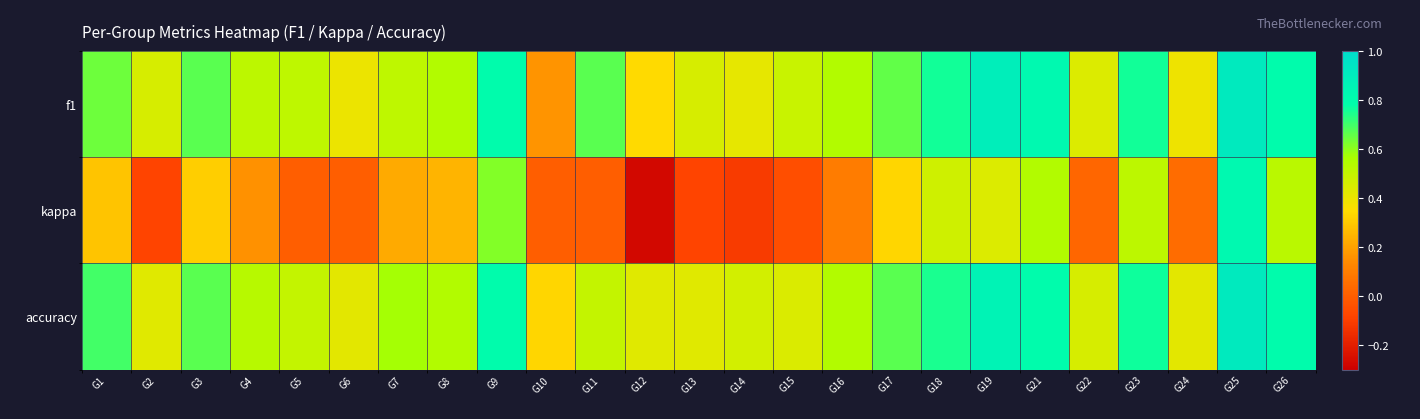

At how many categories does at least one series exceed 0?

25